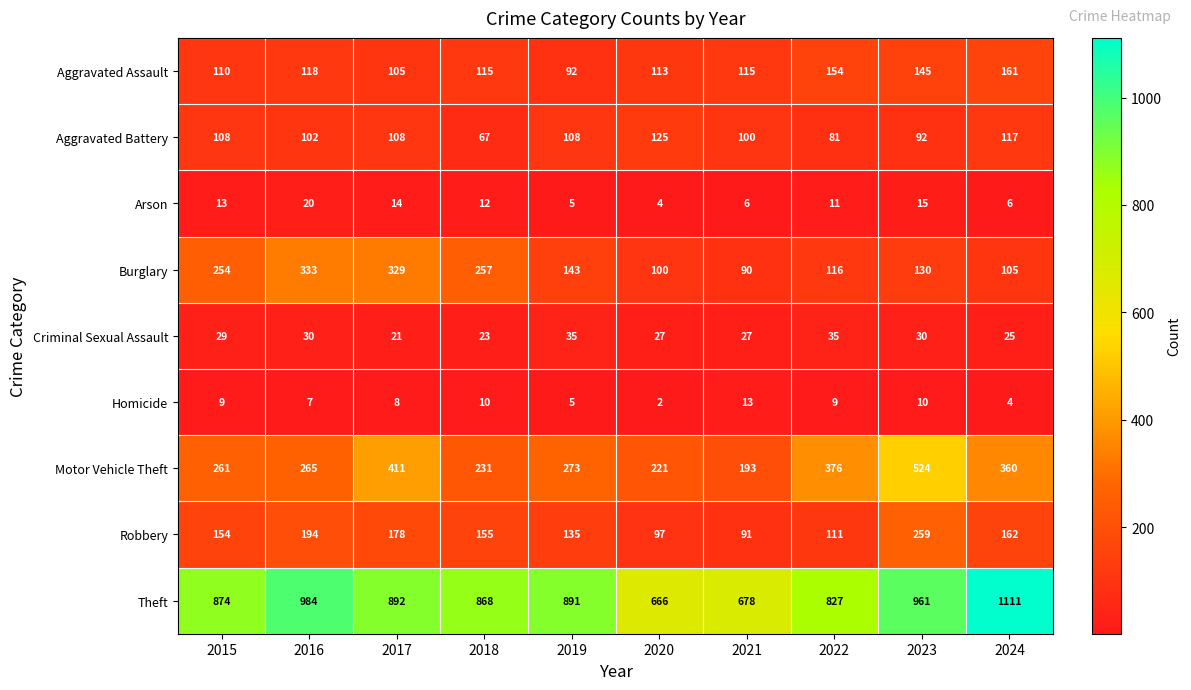

Read the Aggravated Assault value at 2018, to the nearest 5.

115